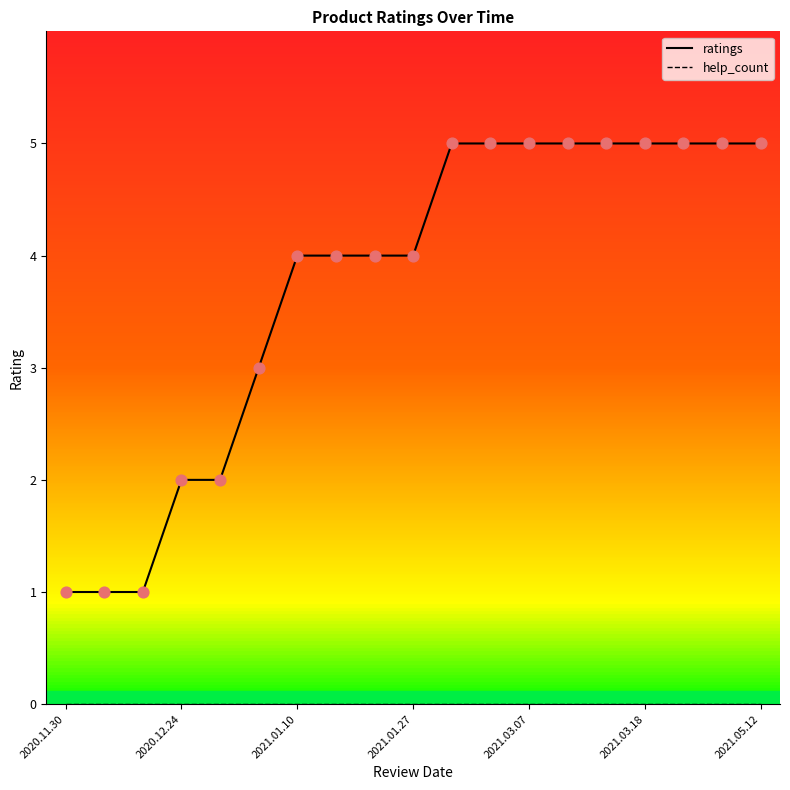

Which series contains the lowest Y value?

help_count